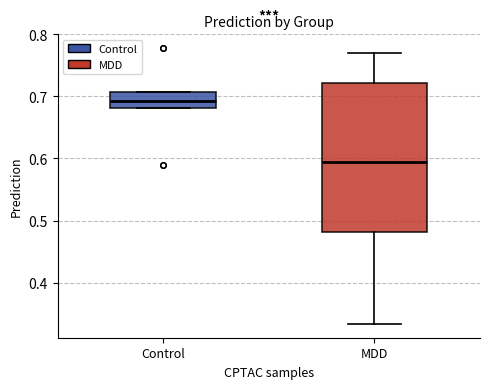

Reading left to right, transcribe this box plot: for each box, give where its median line is, the range the box spans, and where its two whiskers end, as read against the y-axis. The values are not printed on the chart, so give them approximately, as read against the axis.

Control: median 0.69, box 0.68 to 0.71, whiskers 0.68 to 0.71
MDD: median 0.60, box 0.48 to 0.72, whiskers 0.33 to 0.77